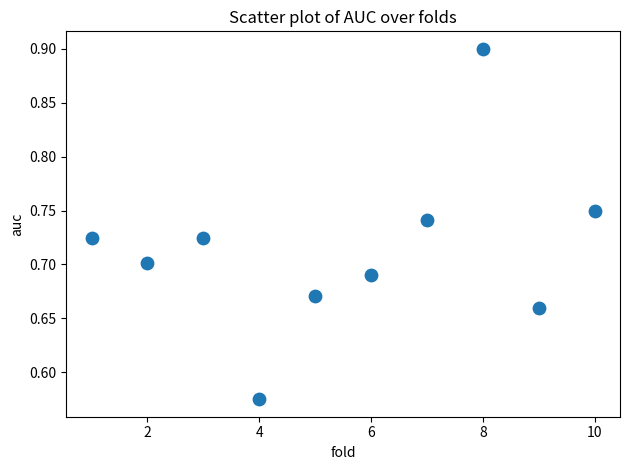

What is the range of X values (max minus min)?

9.0